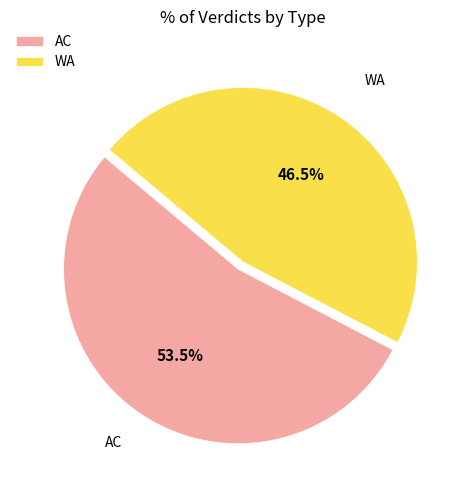

What is the majority slice?

AC